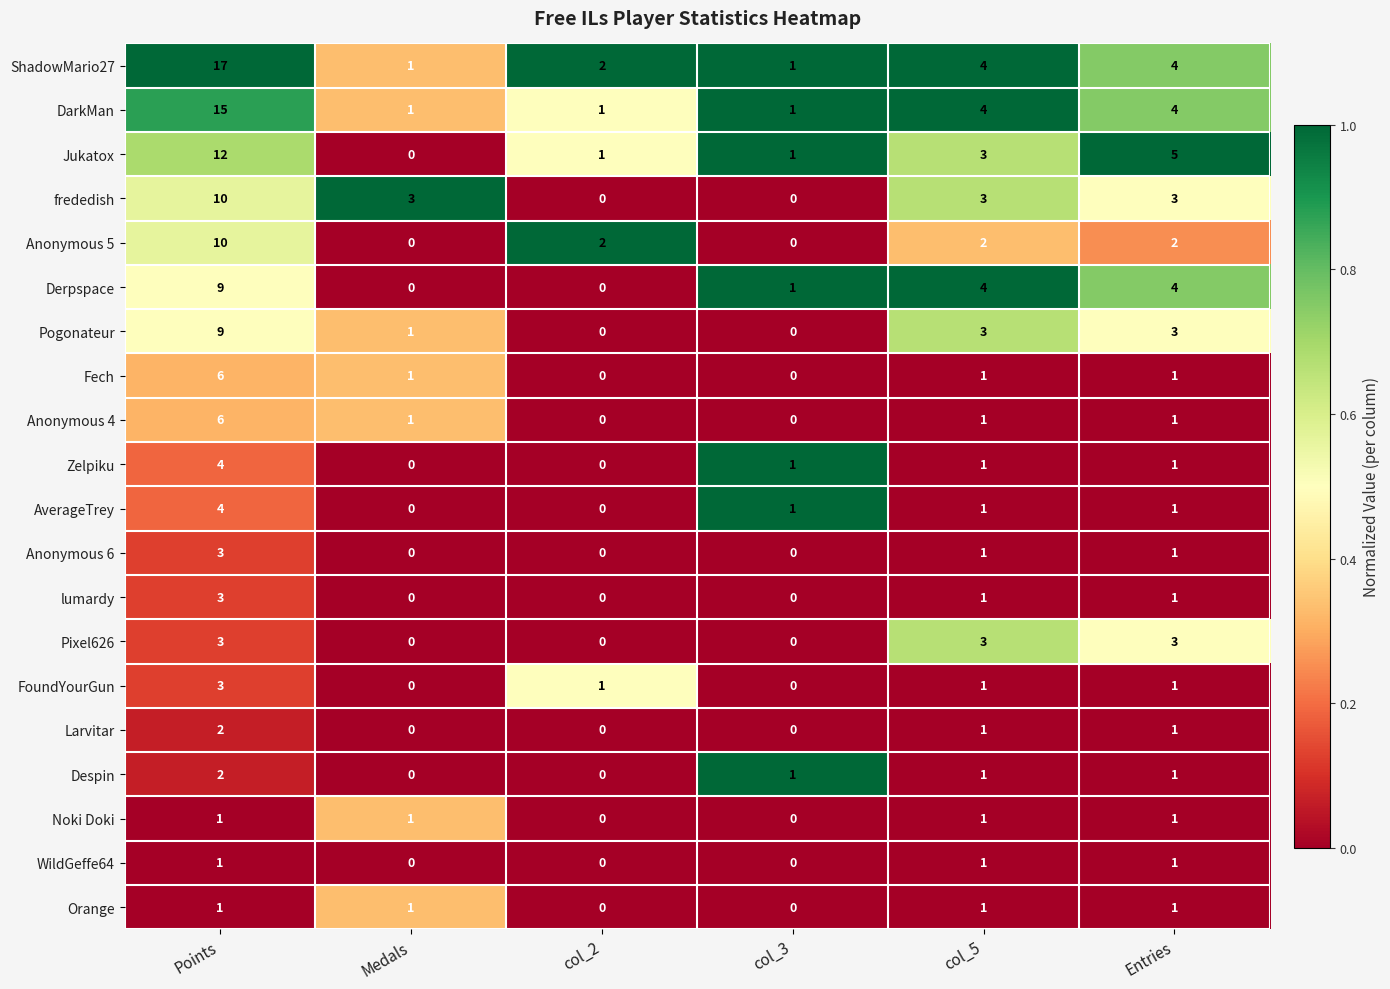

What is the total value across all series at Points?

121